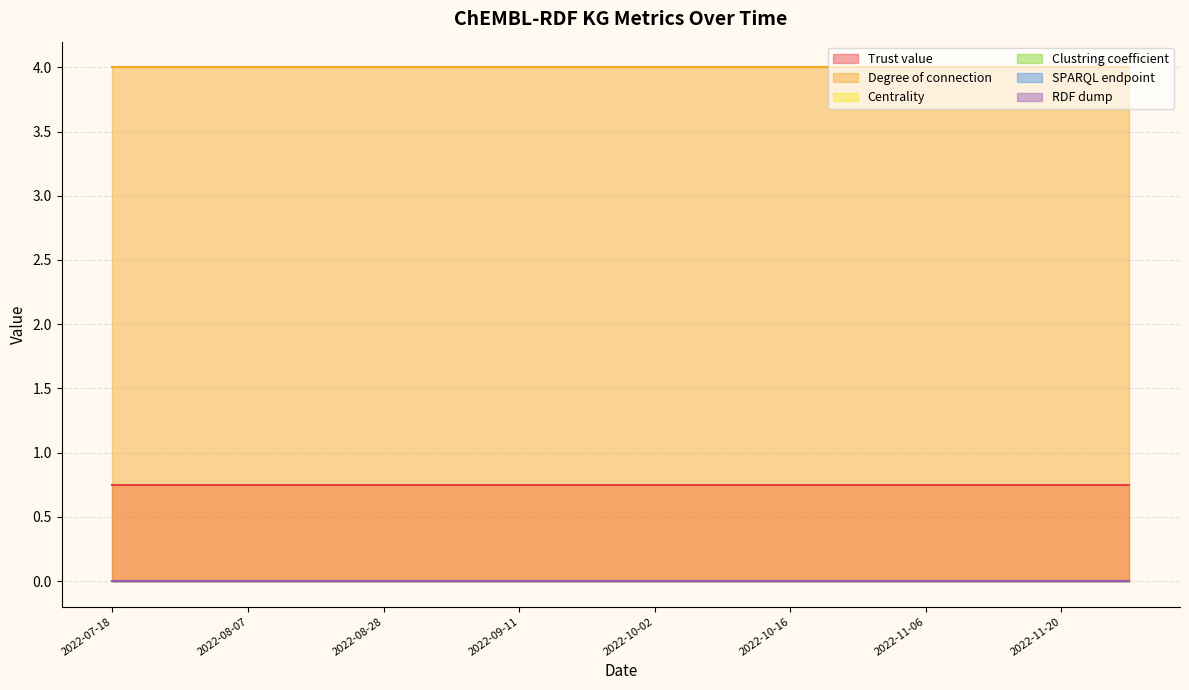

At which category is the sum across all series the highest?

2022-07-18